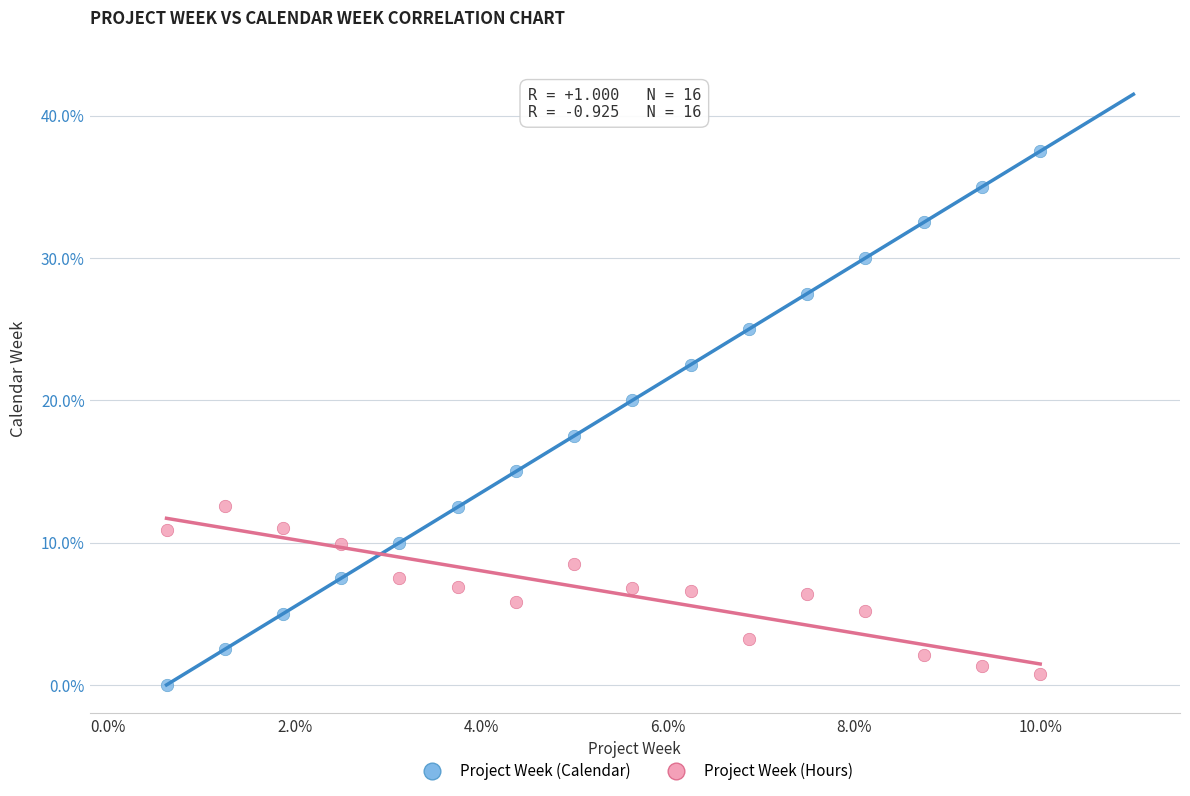

What are all the series names shown in the legend?

Project Week (Calendar), Project Week (Hours)